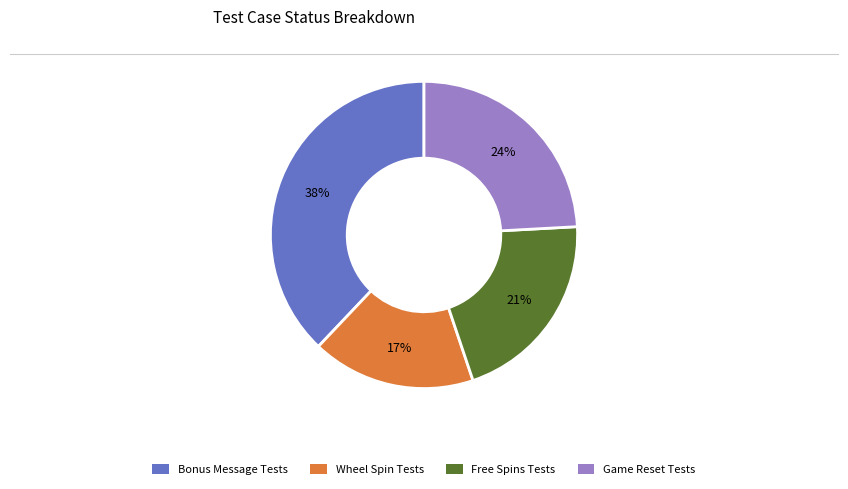

To the nearest percent, what is the difference between the largest and smallest slice percentages?

21%